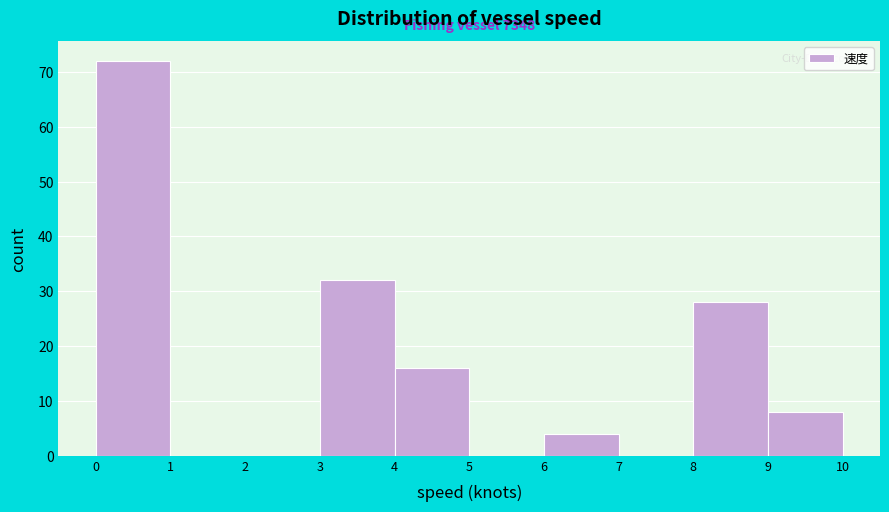

Over which range of the x-axis is the bar tallest?

0 to 1